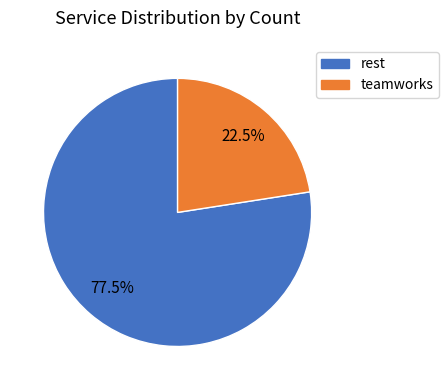

Combined, what portion of the pie is rest and teamworks?

100.0%